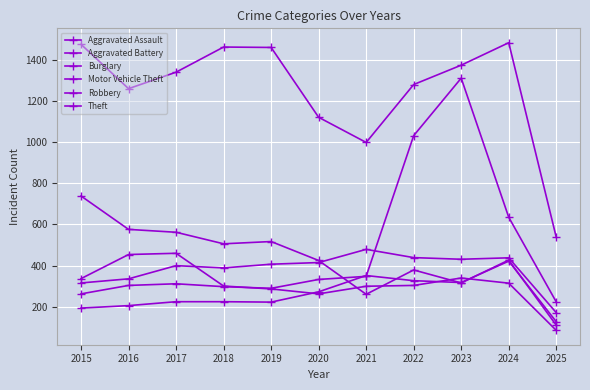

How many values in the Burglary series are below 427?

5